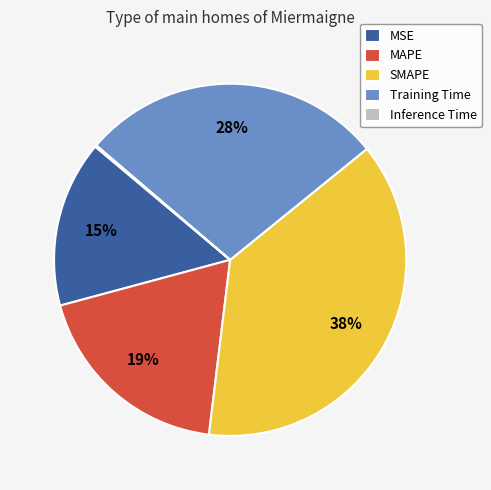

To the nearest percent, what percentage of the pie is Training Time?

28%